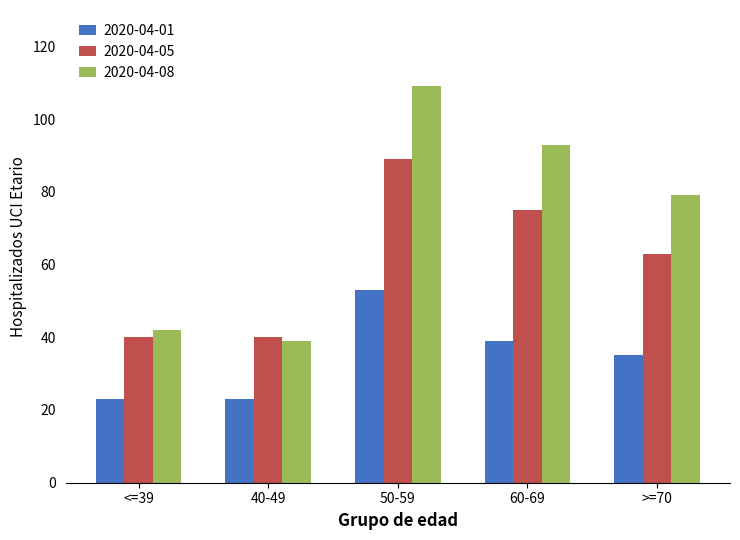

Count the number of data series in this chart.

3